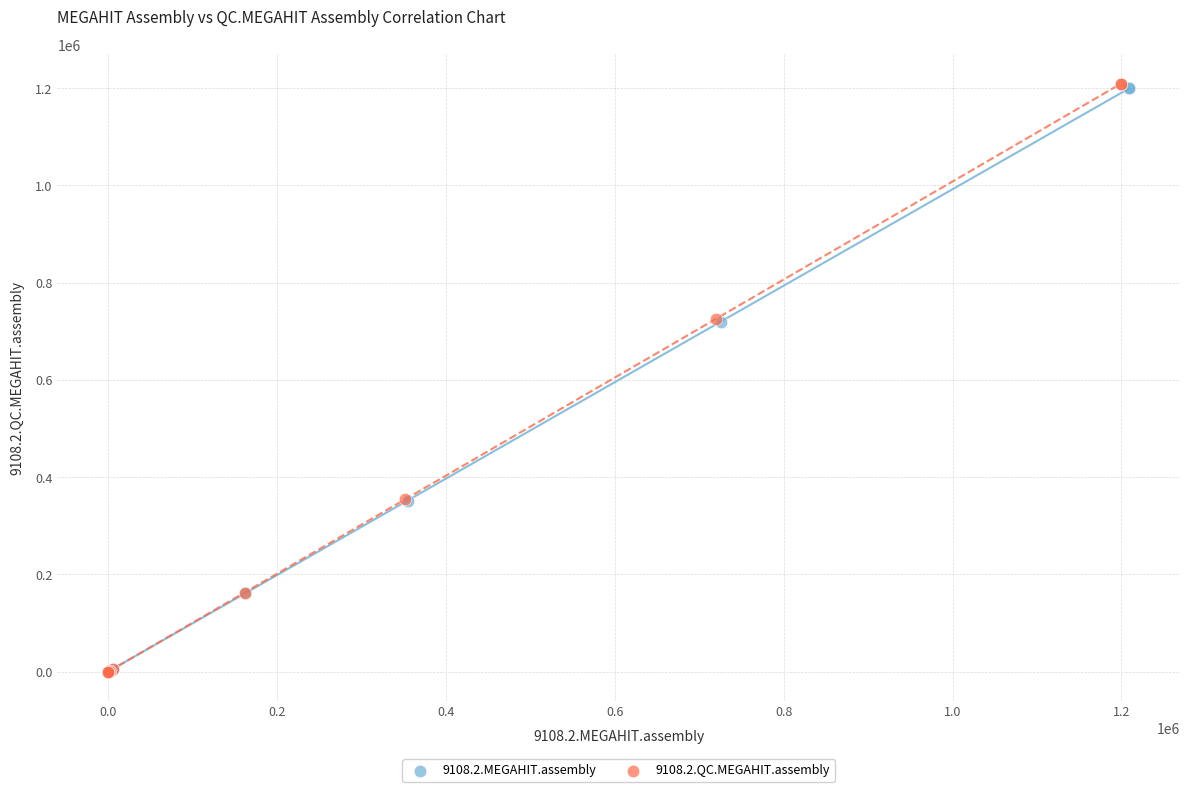

Which series has the largest Y range (max minus min)?

9108.2.QC.MEGAHIT.assembly